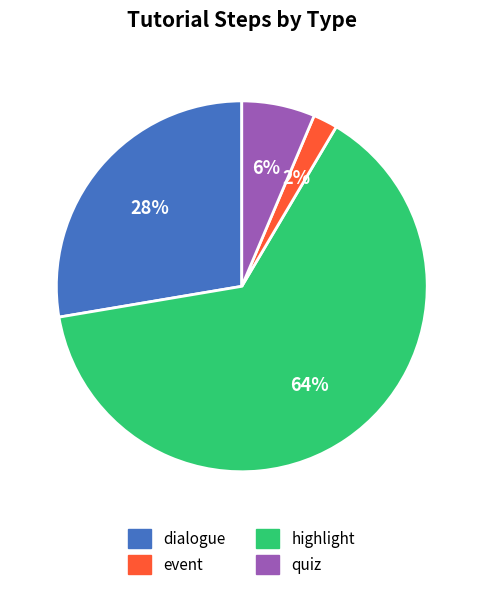

Is there any slice that represents more than half of the pie?

Yes